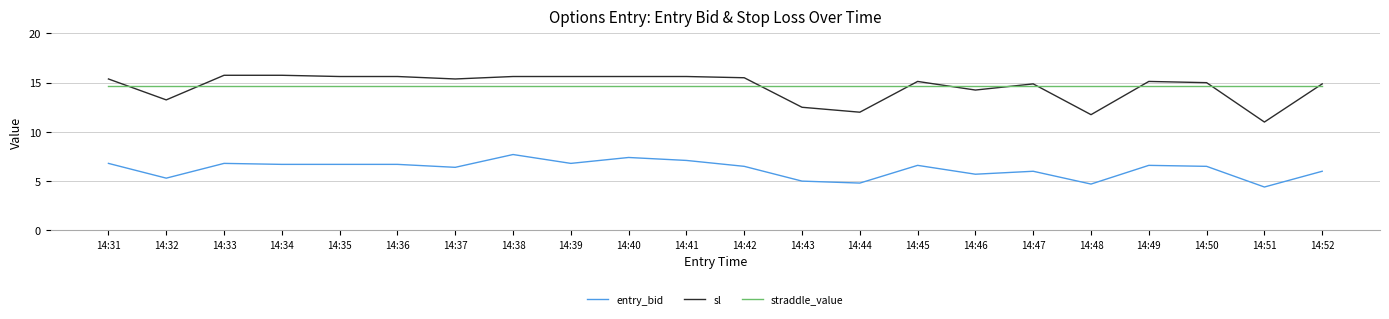

The value of entry_bid at 14:37 is 6.4. True or false?

True